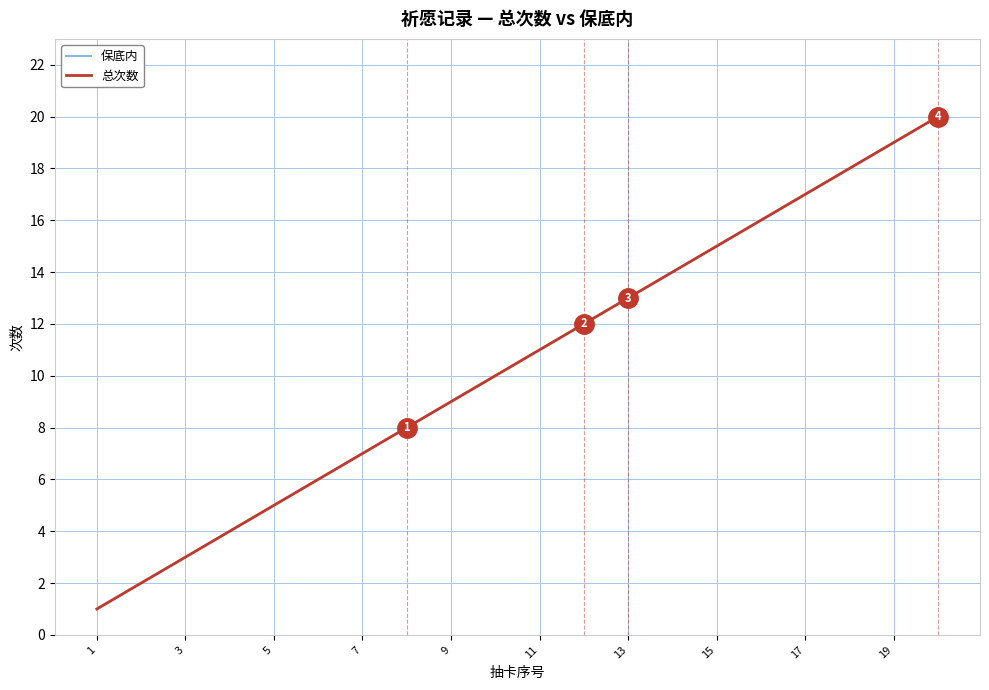

Does the chart have visible grid lines?

Yes